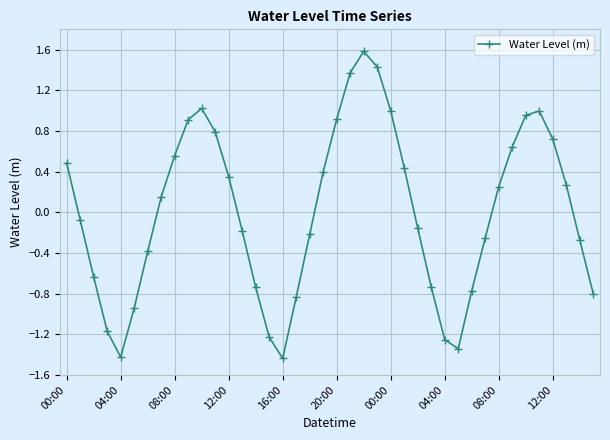

What is the maximum value shown in the chart?

1.6